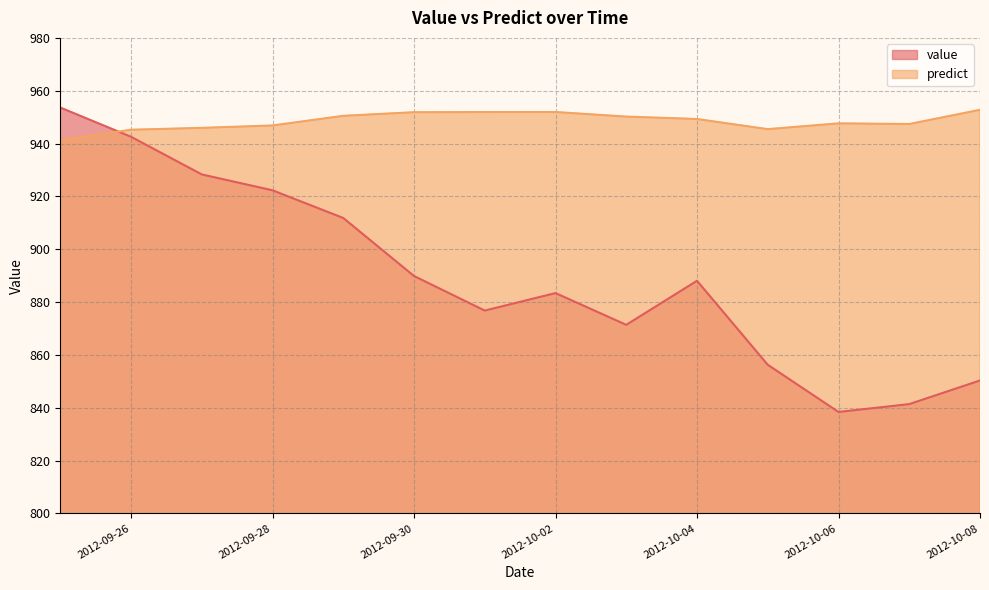

At which label is value closest to 896?

2012-09-30